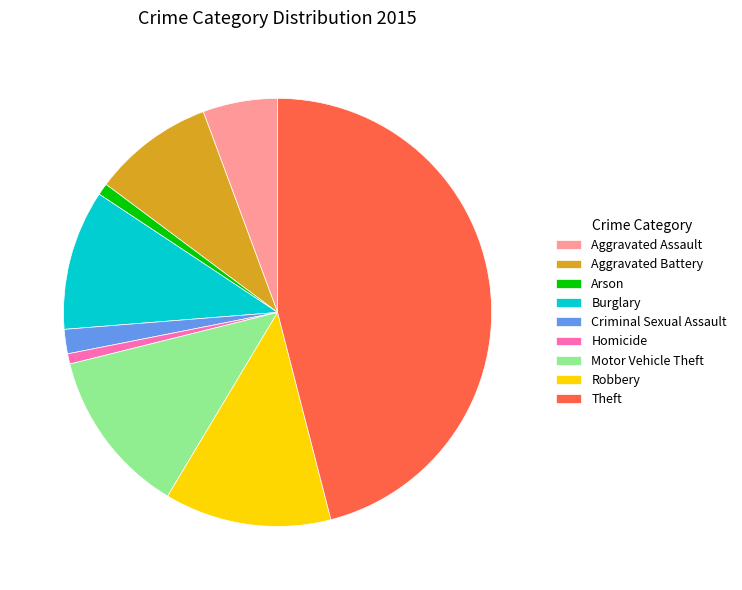

Approximately how many times larger is the value at Aggravated Assault compared to Motor Vehicle Theft?

0.5